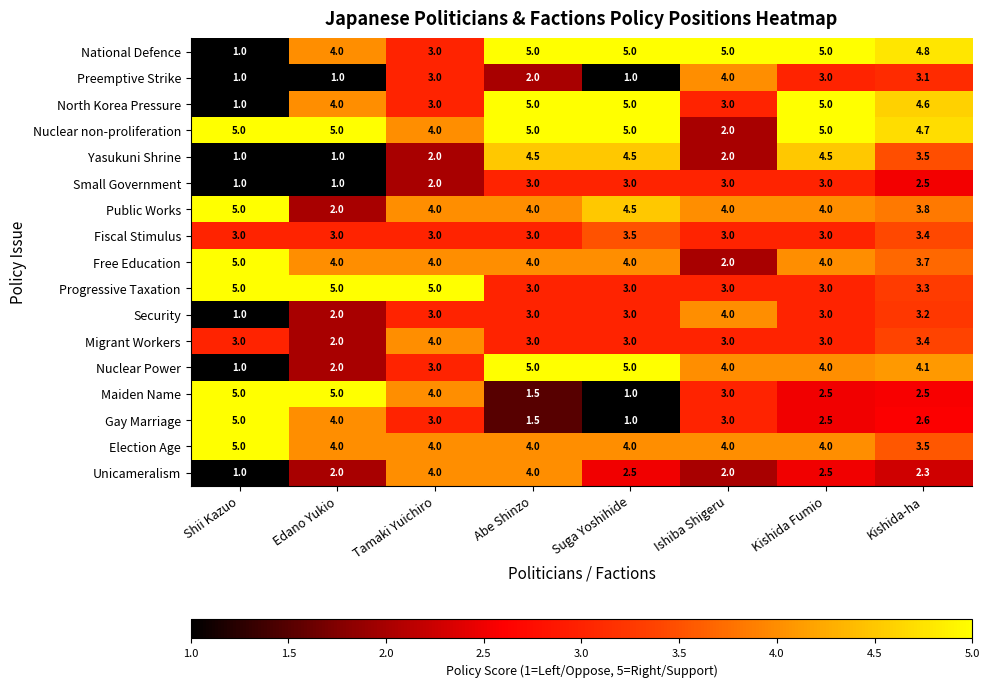

At which category is the sum across all series the highest?

Kishida Fumio